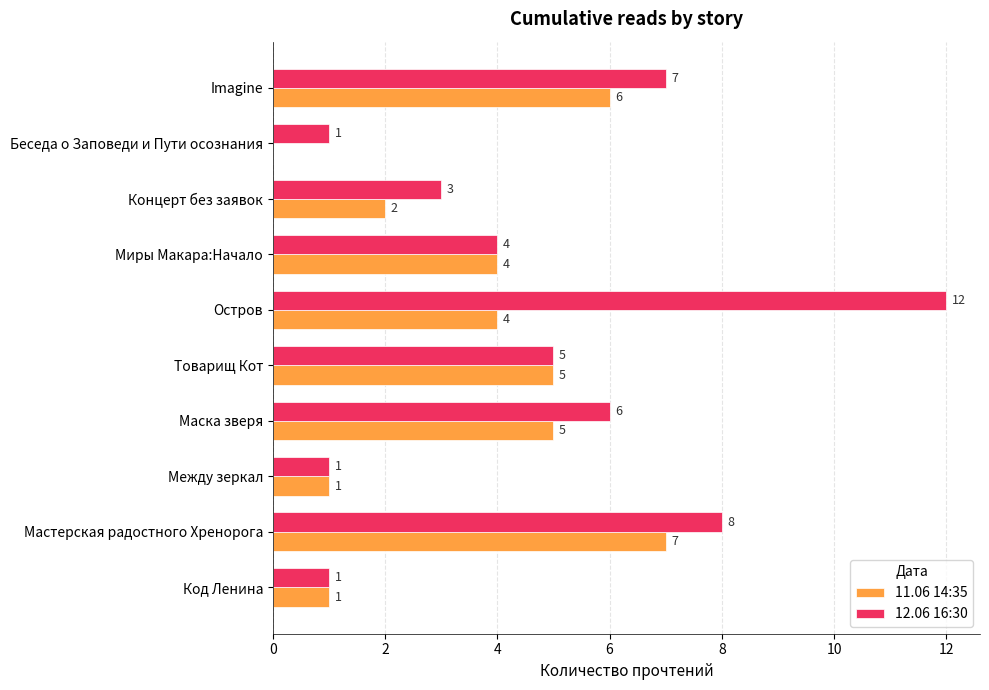

What is the sum of the 11.06 14:35 values at Imagine and Остров?

10